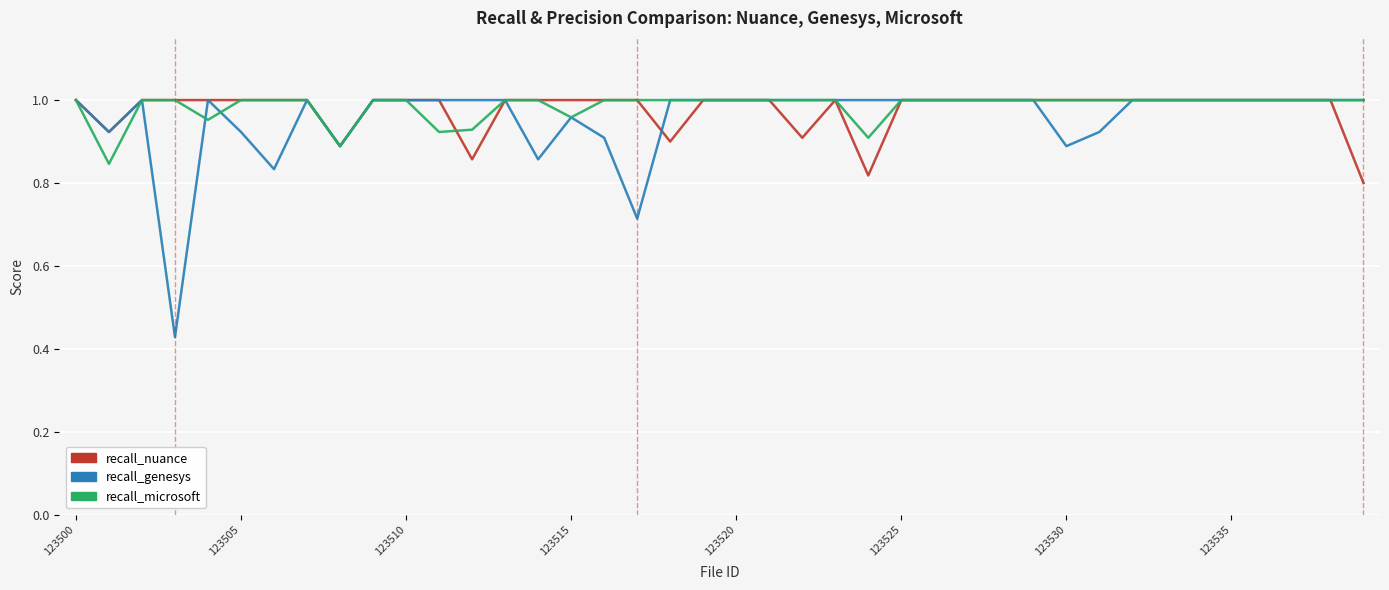

Which series has the widest spread of values?

recall_genesys